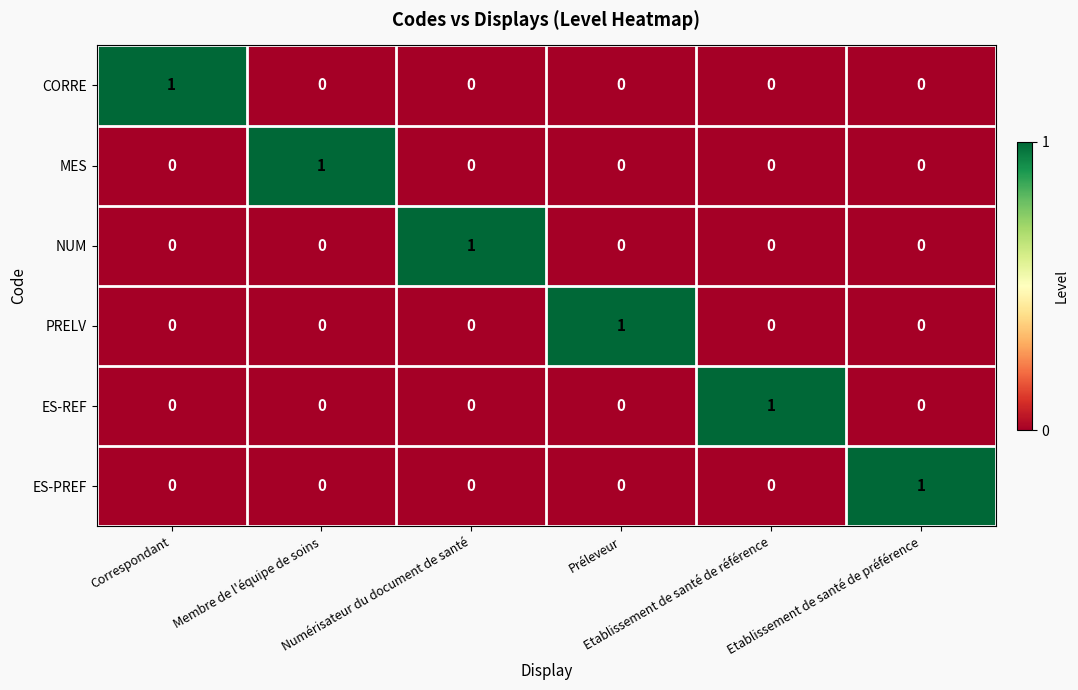

At how many categories does at least one series exceed 0?

6